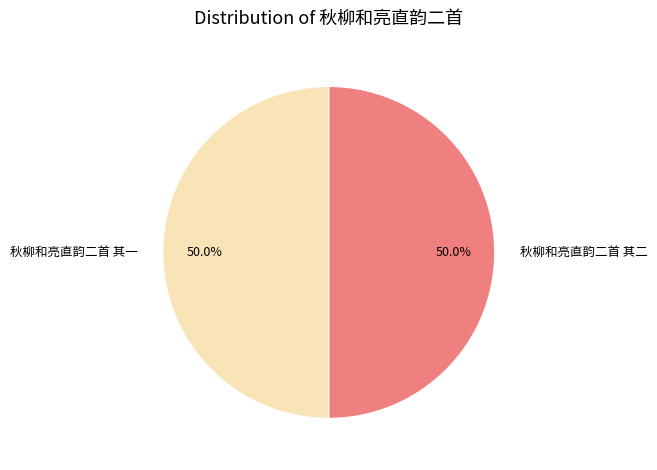

To the nearest percent, what portion does 秋柳和亮直韵二首 其二 represent?

50%